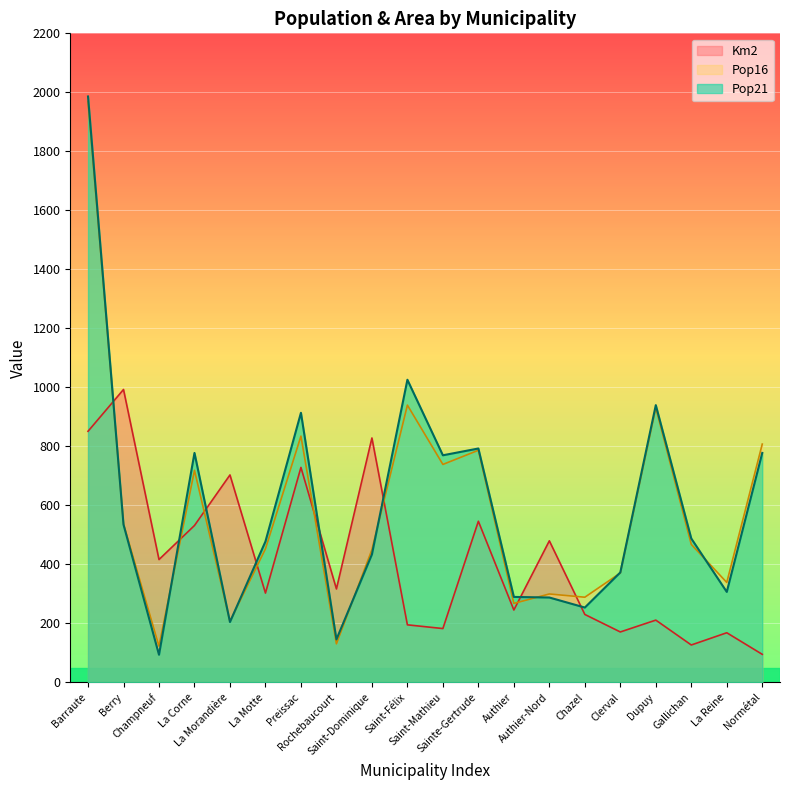

Which series ends up on top after the final intersection of Pop21 and Km2?

Pop21